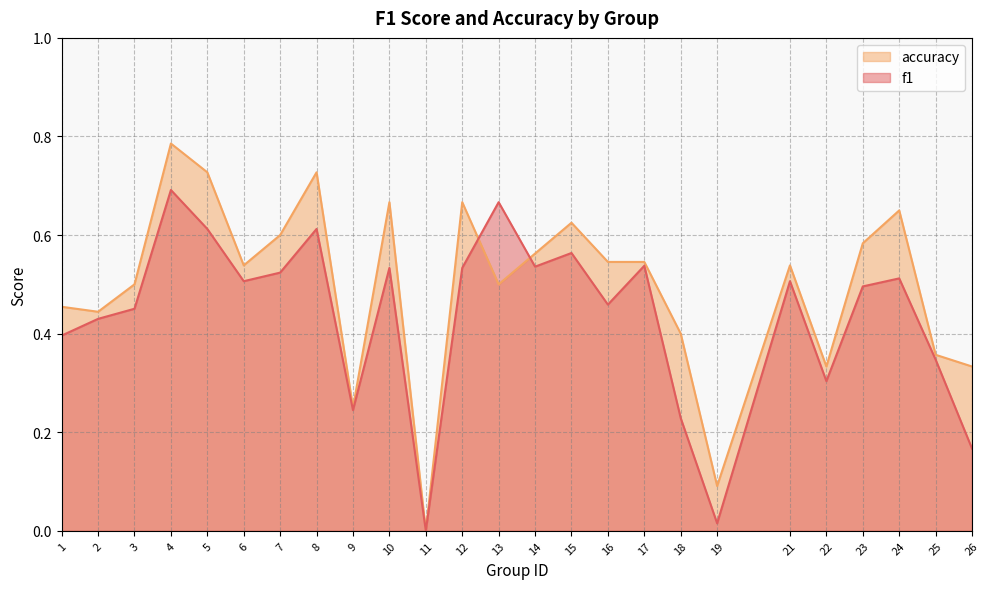

The accuracy series shows 0.7 at 24. True or false?

True